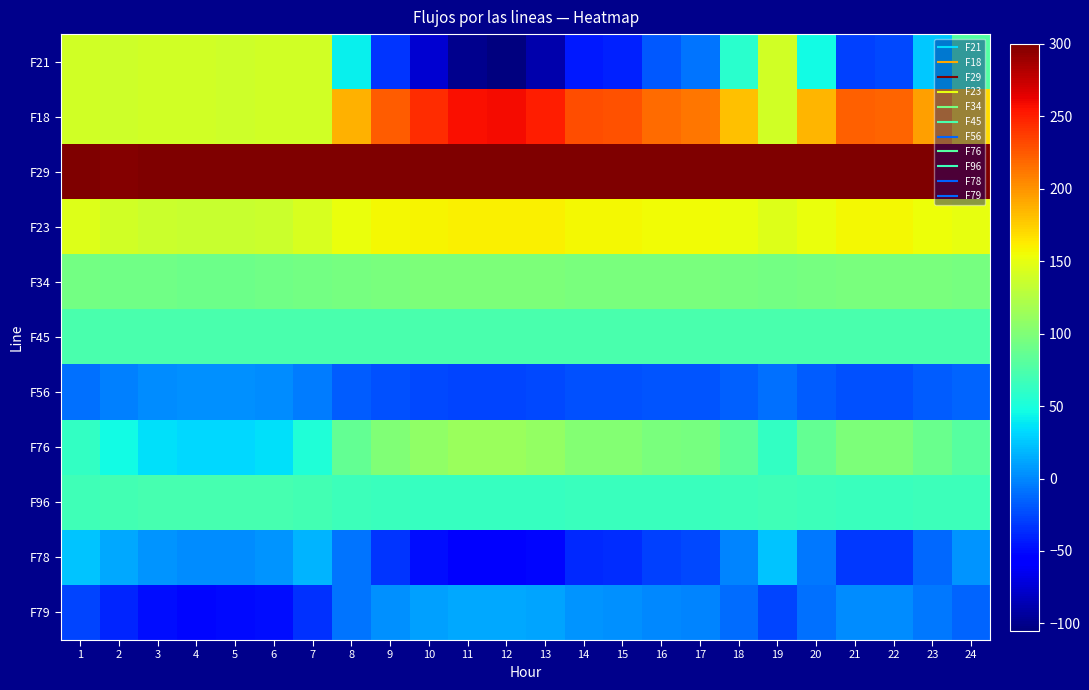

What is the greatest value displayed?

300.0